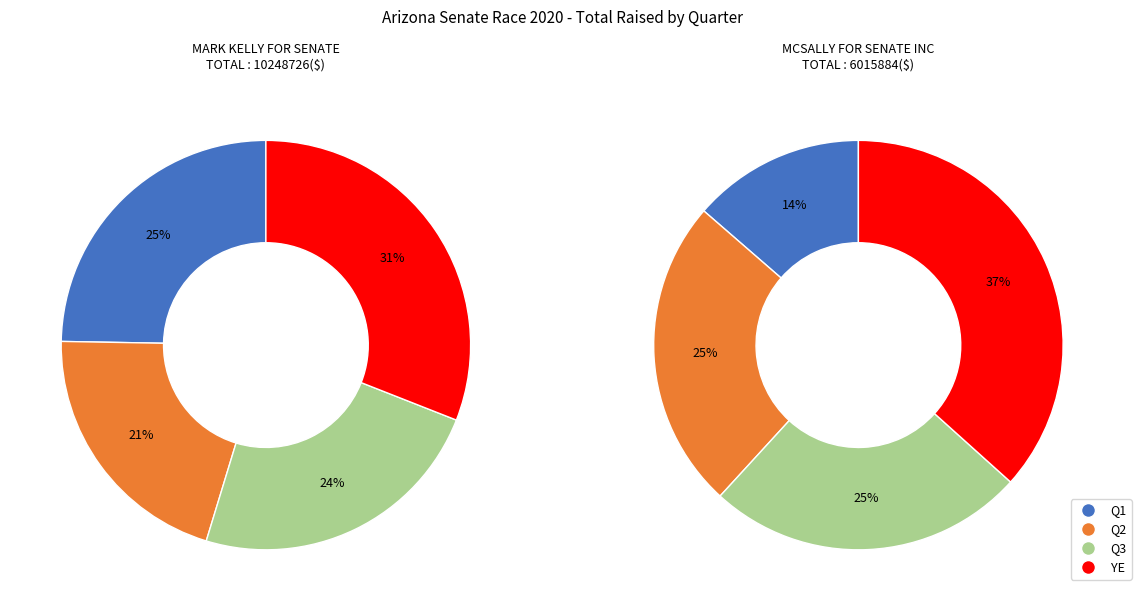

Does Q2 represent more than half of the total?

No